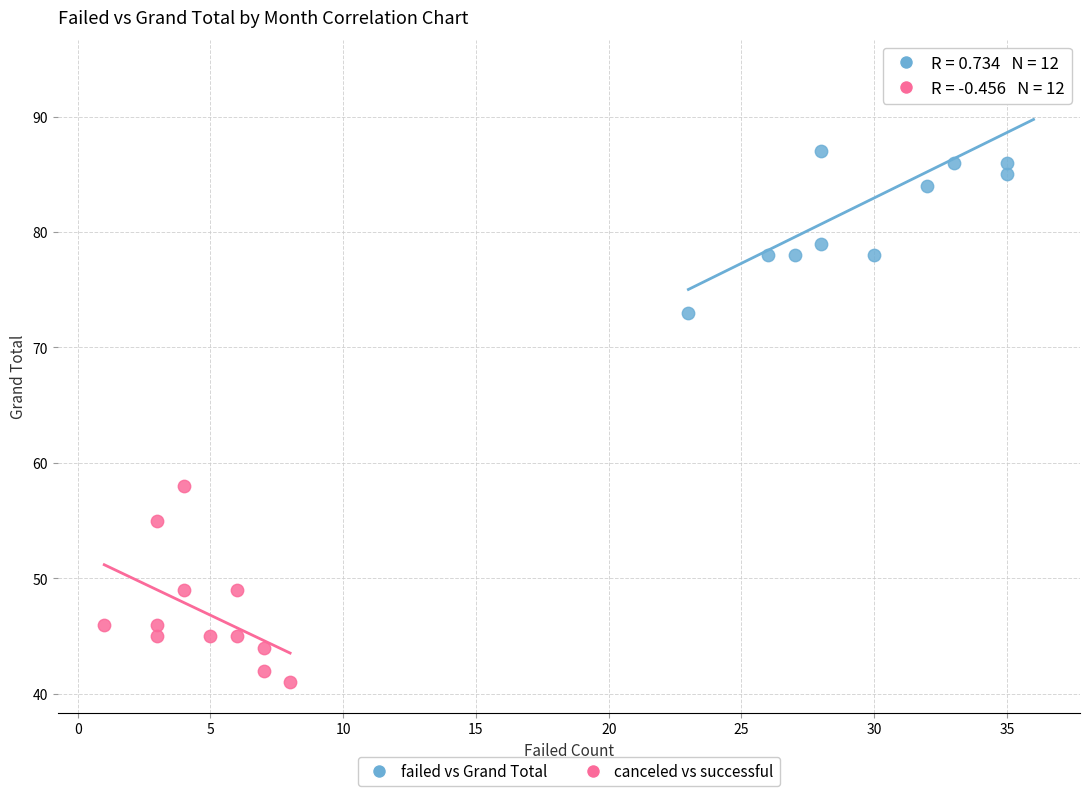

Which series reaches the minimum Y coordinate?

canceled vs successful